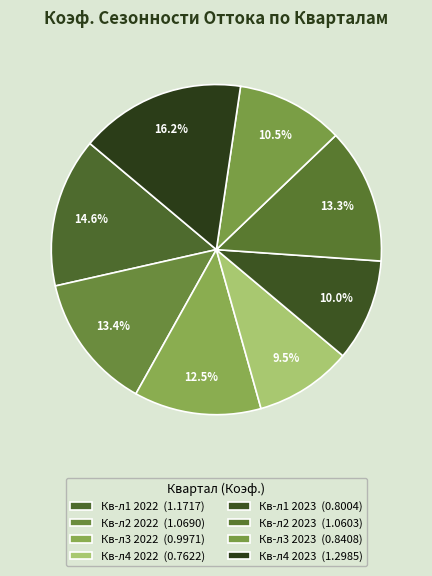

To the nearest percent, what percentage of the pie is Кв-л1 2023?

10%